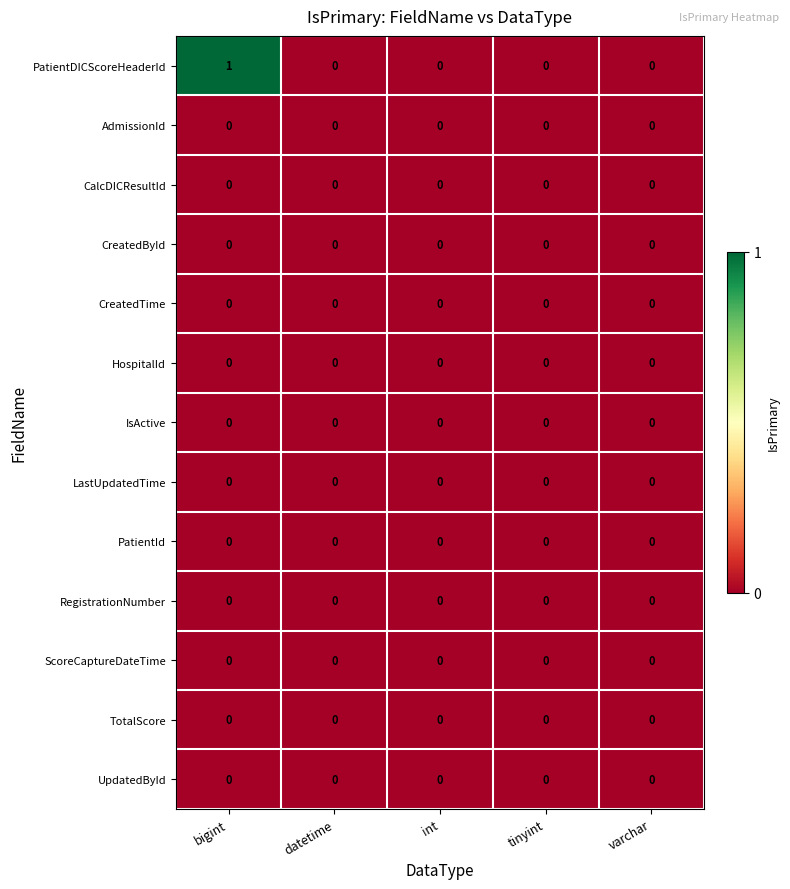

Which series has the largest range (max minus min)?

PatientDICScoreHeaderId